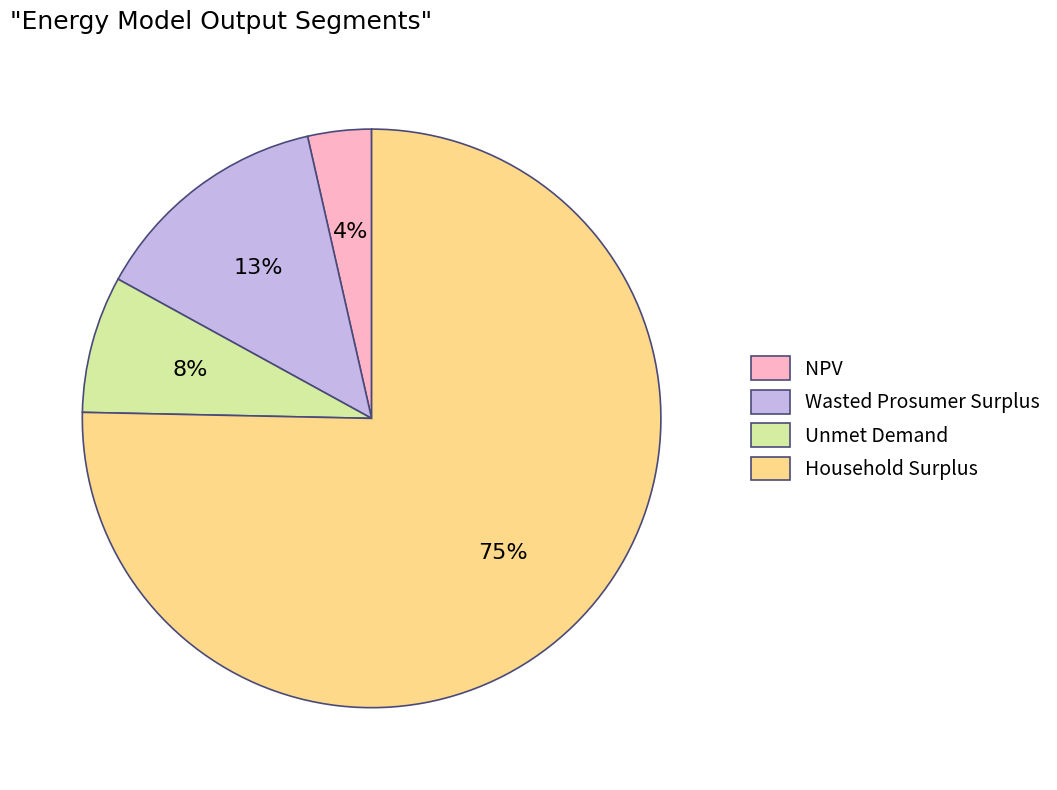

To the nearest percent, what is the average slice percentage?

25%